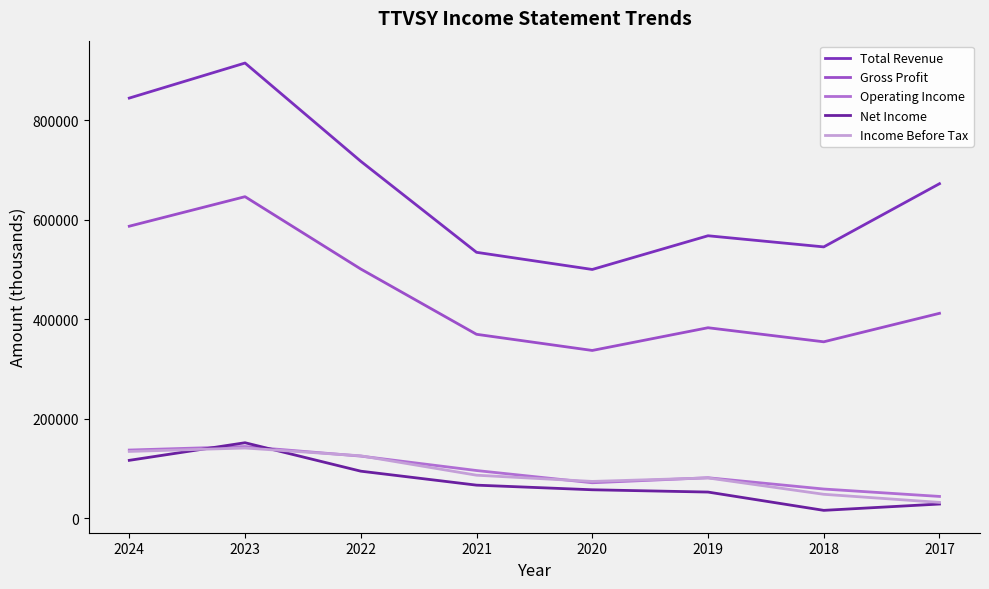

What is the difference between the second highest and minimum values in the Total Revenue series?

344700